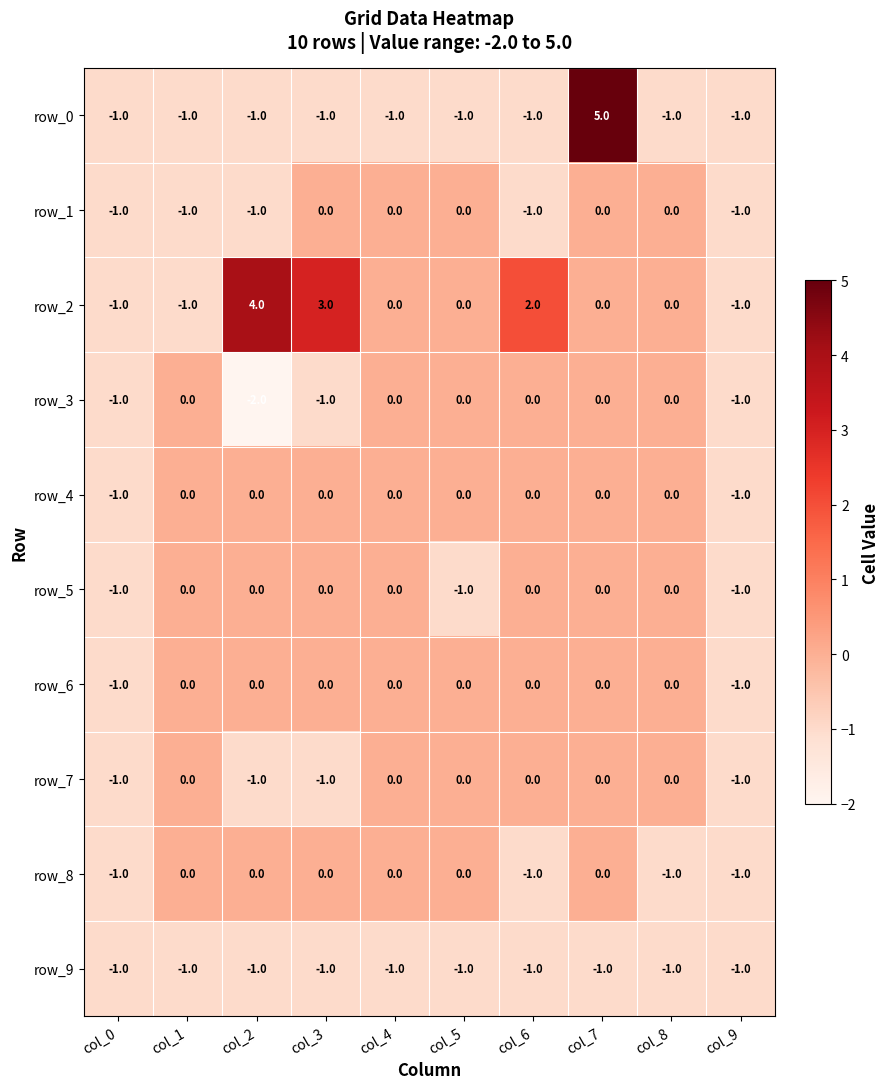

Reading left to right, list all the values displayed in this chart.

row_0: col_0=-1	col_1=-1	col_2=-1	col_3=-1	col_4=-1	col_5=-1	col_6=-1	col_7=5	col_8=-1	col_9=-1
row_1: col_0=-1	col_1=-1	col_2=-1	col_3=0	col_4=0	col_5=0	col_6=-1	col_7=0	col_8=0	col_9=-1
row_2: col_0=-1	col_1=-1	col_2=4	col_3=3	col_4=0	col_5=0	col_6=2	col_7=0	col_8=0	col_9=-1
row_3: col_0=-1	col_1=0	col_2=-2	col_3=-1	col_4=0	col_5=0	col_6=0	col_7=0	col_8=0	col_9=-1
row_4: col_0=-1	col_1=0	col_2=0	col_3=0	col_4=0	col_5=0	col_6=0	col_7=0	col_8=0	col_9=-1
row_5: col_0=-1	col_1=0	col_2=0	col_3=0	col_4=0	col_5=-1	col_6=0	col_7=0	col_8=0	col_9=-1
row_6: col_0=-1	col_1=0	col_2=0	col_3=0	col_4=0	col_5=0	col_6=0	col_7=0	col_8=0	col_9=-1
row_7: col_0=-1	col_1=0	col_2=-1	col_3=-1	col_4=0	col_5=0	col_6=0	col_7=0	col_8=0	col_9=-1
row_8: col_0=-1	col_1=0	col_2=0	col_3=0	col_4=0	col_5=0	col_6=-1	col_7=0	col_8=-1	col_9=-1
row_9: col_0=-1	col_1=-1	col_2=-1	col_3=-1	col_4=-1	col_5=-1	col_6=-1	col_7=-1	col_8=-1	col_9=-1